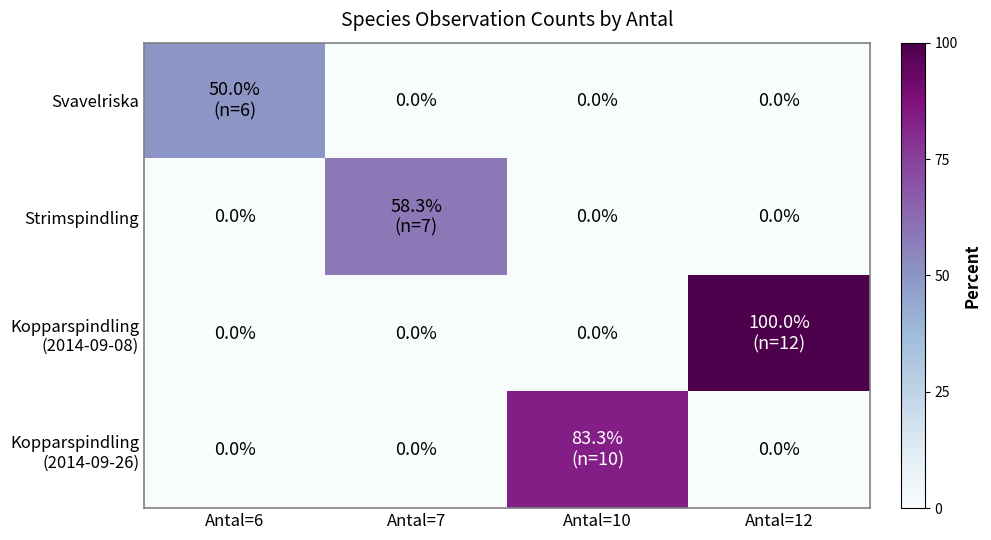

What is the spread (max minus min) of values at Antal=10?

83.3